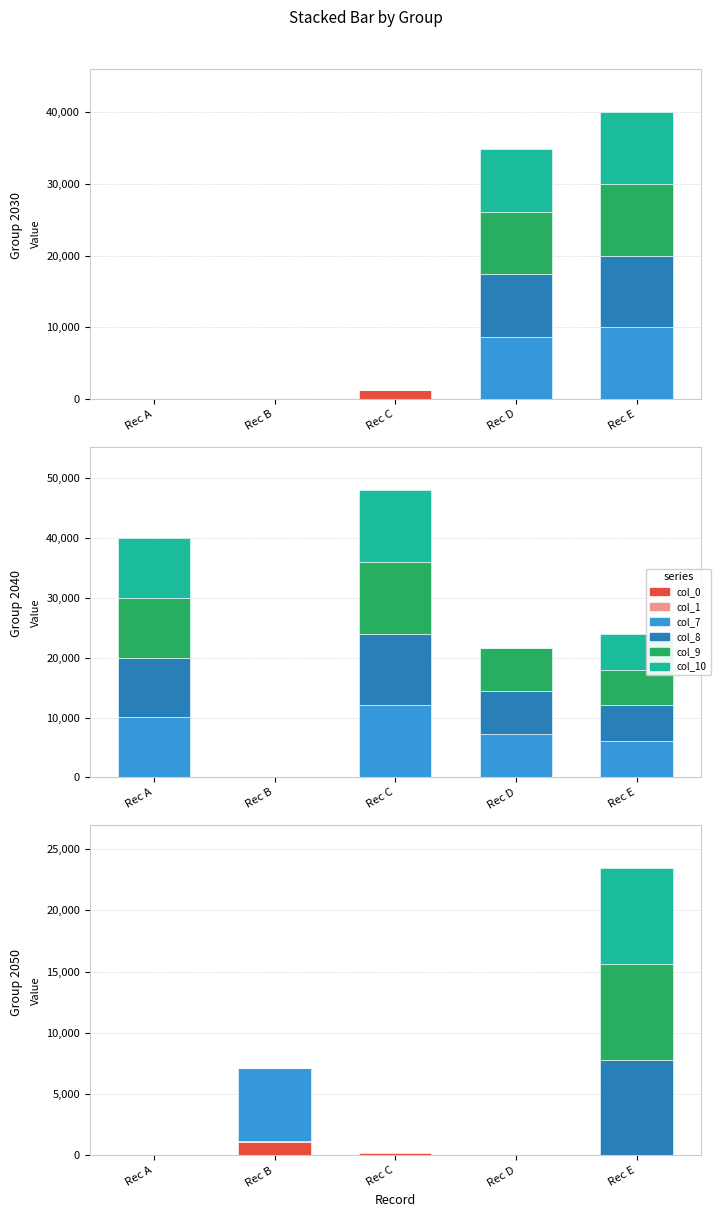

What is the difference between the maximum and minimum values in the col_8 series?

7800